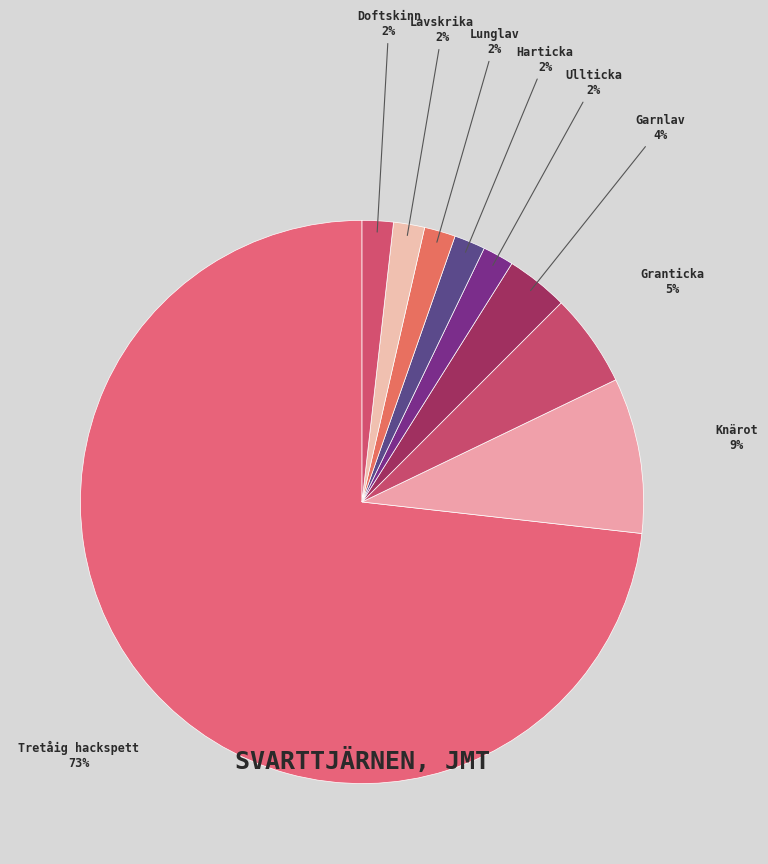

How many segments does this pie chart have?

9